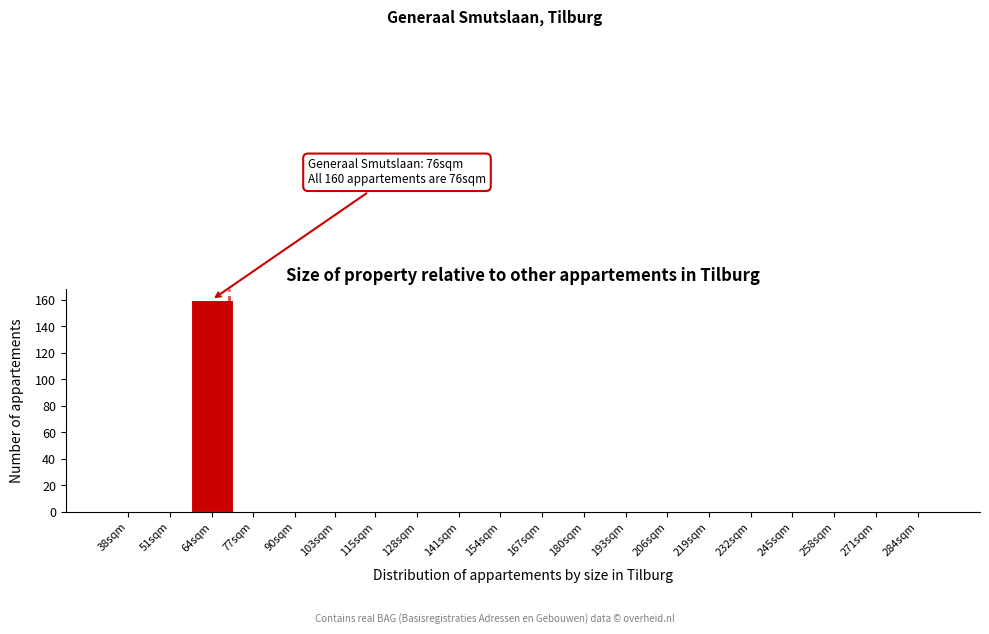

Reading right to left, what are all the values shown in this chart?

284sqm=0	271sqm=0	258sqm=0	245sqm=0	232sqm=0	219sqm=0	206sqm=0	193sqm=0	180sqm=0	167sqm=0	154sqm=0	141sqm=0	128sqm=0	115sqm=0	103sqm=0	90sqm=0	77sqm=0	64sqm=160	51sqm=0	38sqm=0